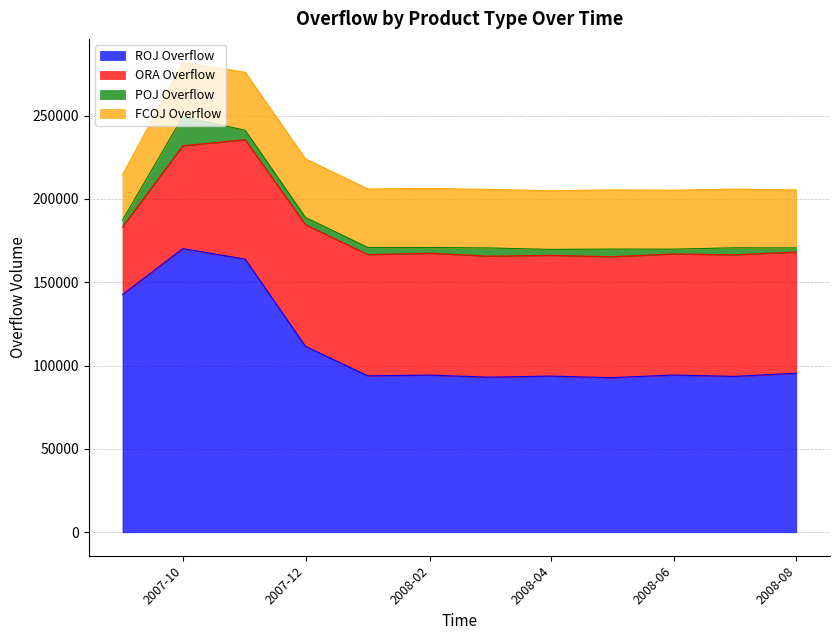

What is the label of the 6th point from the left?

2008-02-01